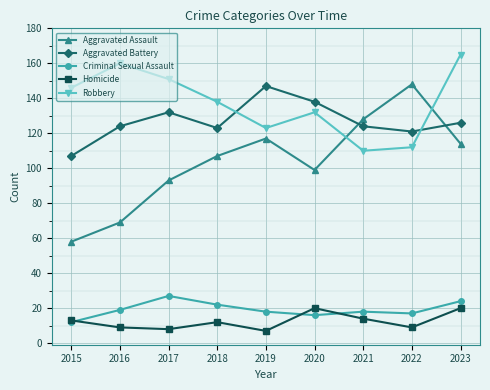

Which series changed the most between 2016 and 2017?

Aggravated Assault